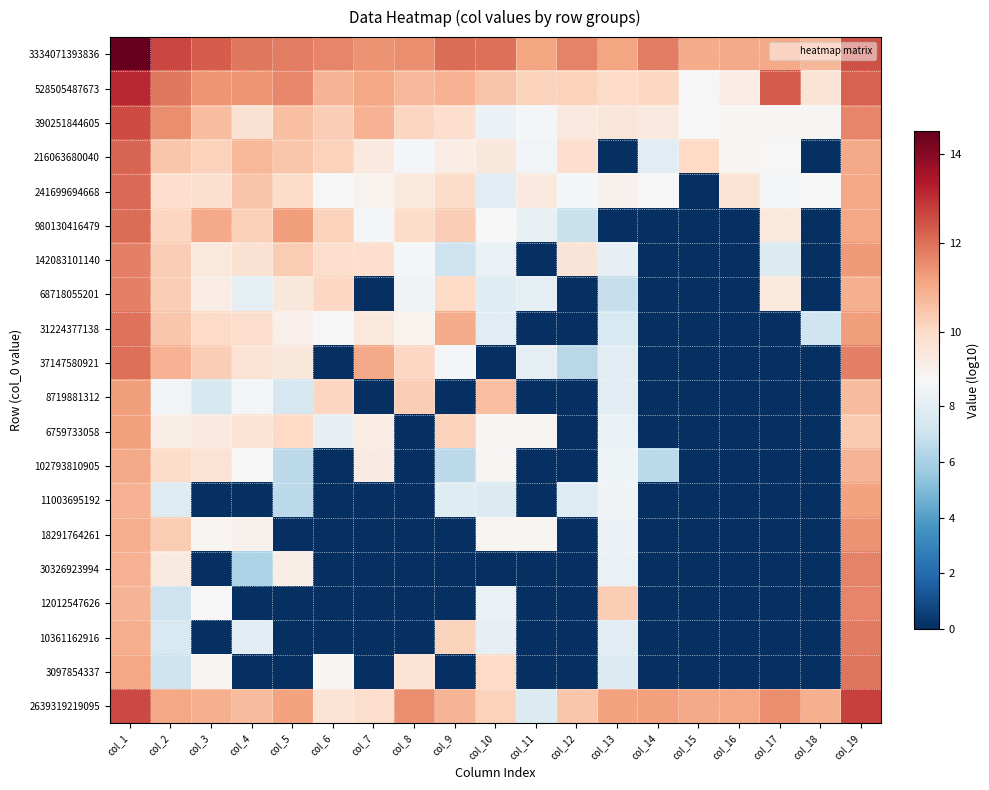

Rank the series at col_18 from highest to lowest value.

2639319219095, 3334071393836, 528505487673, 390251844605, 241699694668, 31224377138, 216063680040, 980130416479, 142083101140, 68718055201, 37147580921, 8719881312, 6759733058, 102793810905, 11003695192, 18291764261, 30326923994, 12012547626, 10361162916, 3097854337